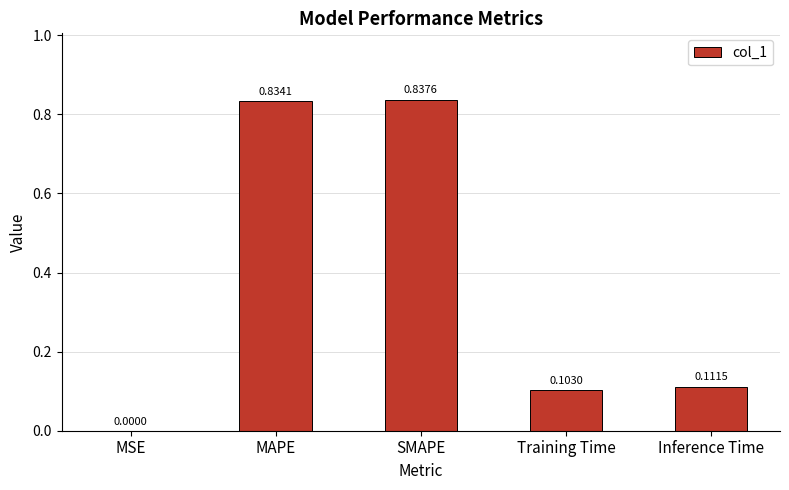

Between MSE and Inference Time, which is larger?

Inference Time